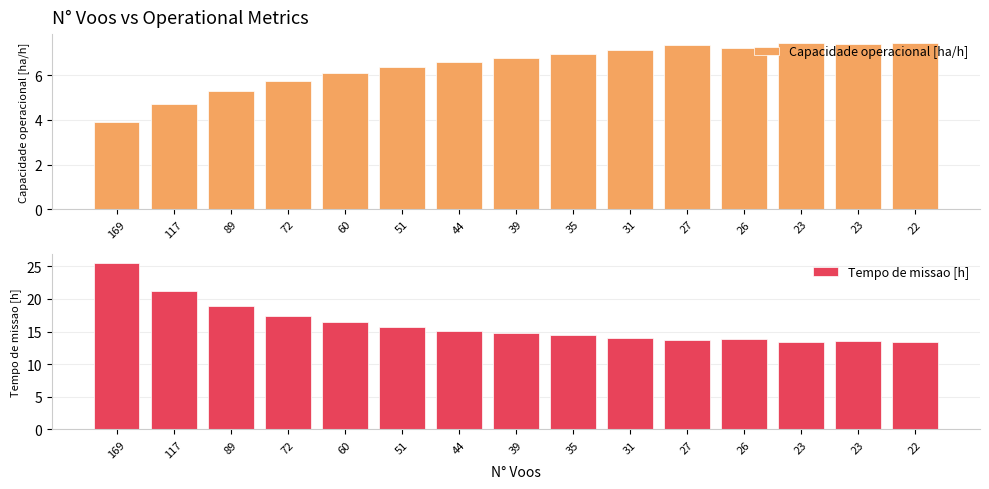

At 60, list the series in order from smallest to largest.

Capacidade operacional [ha/h], Tempo de missao [h]